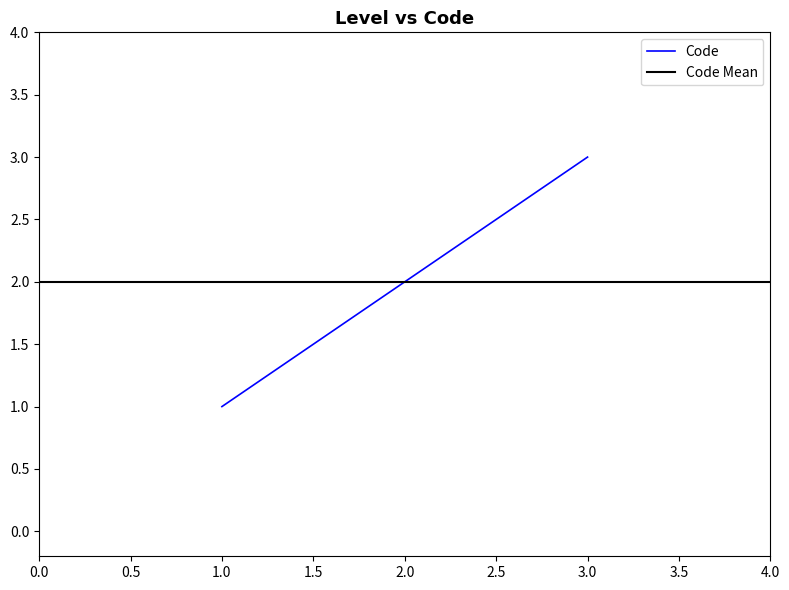

True or false: Code has a value of 0 at 1.0.

False